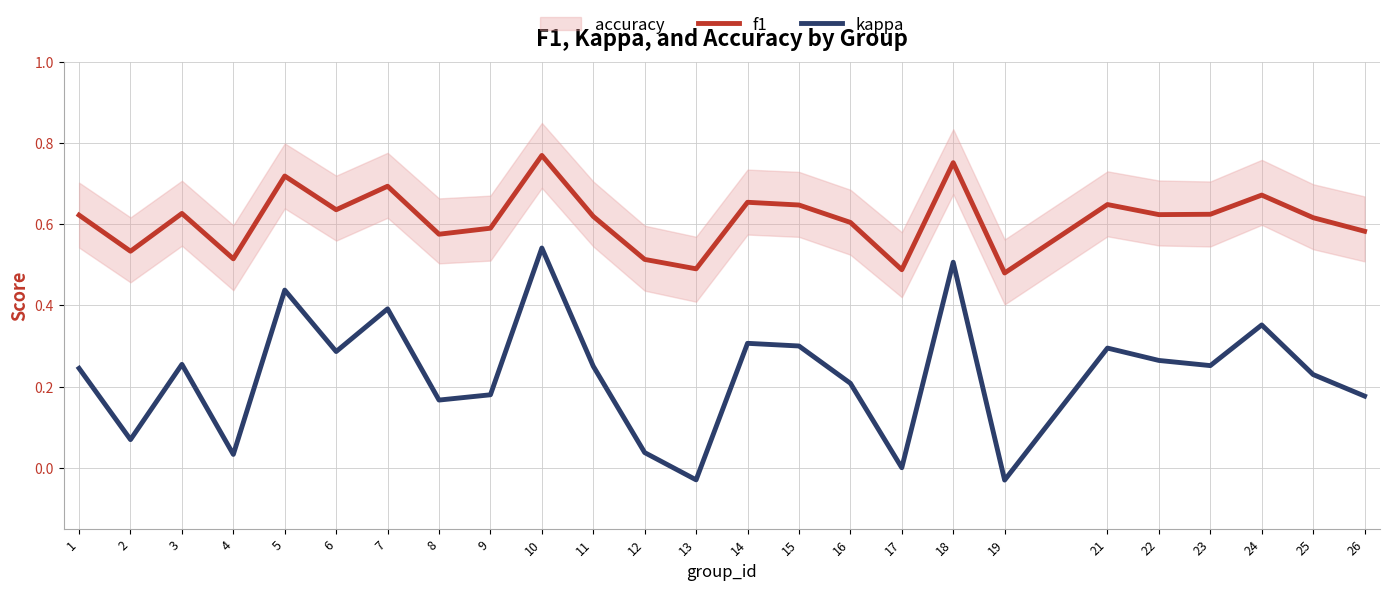

True or false: f1 and kappa intersect in this chart.

False